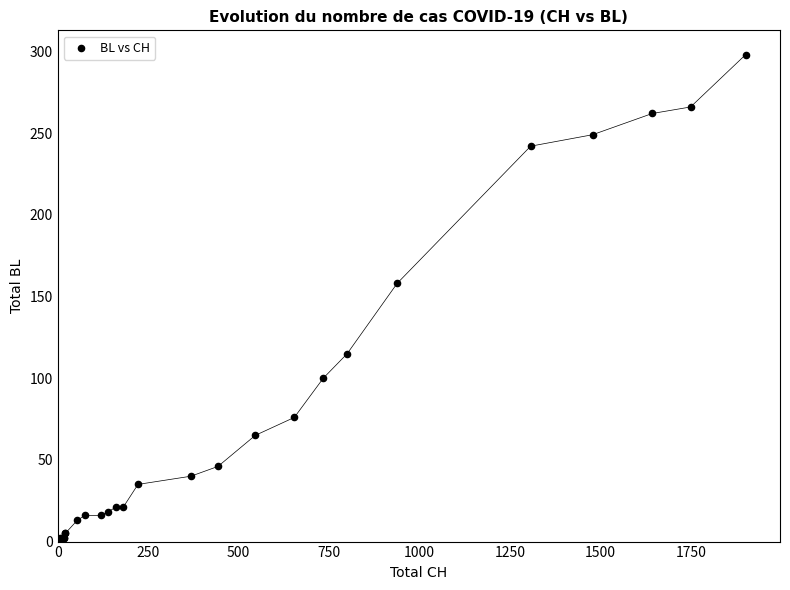

What Y value in the scatter plot is closest to 149?

158